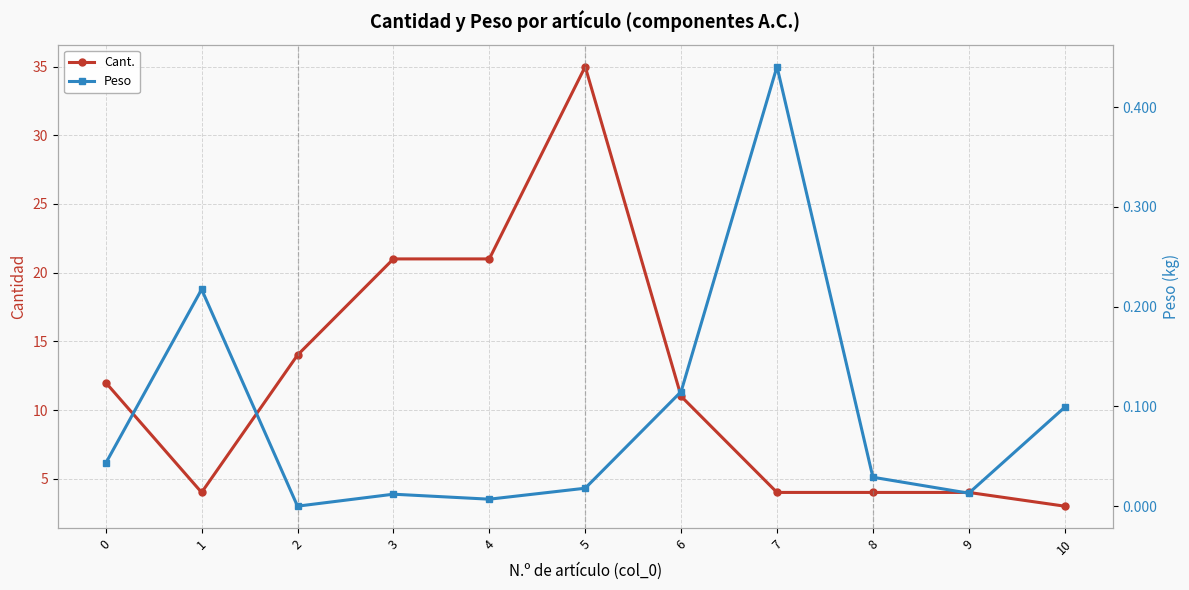

How many interior local valleys does the Cant. series have?

1